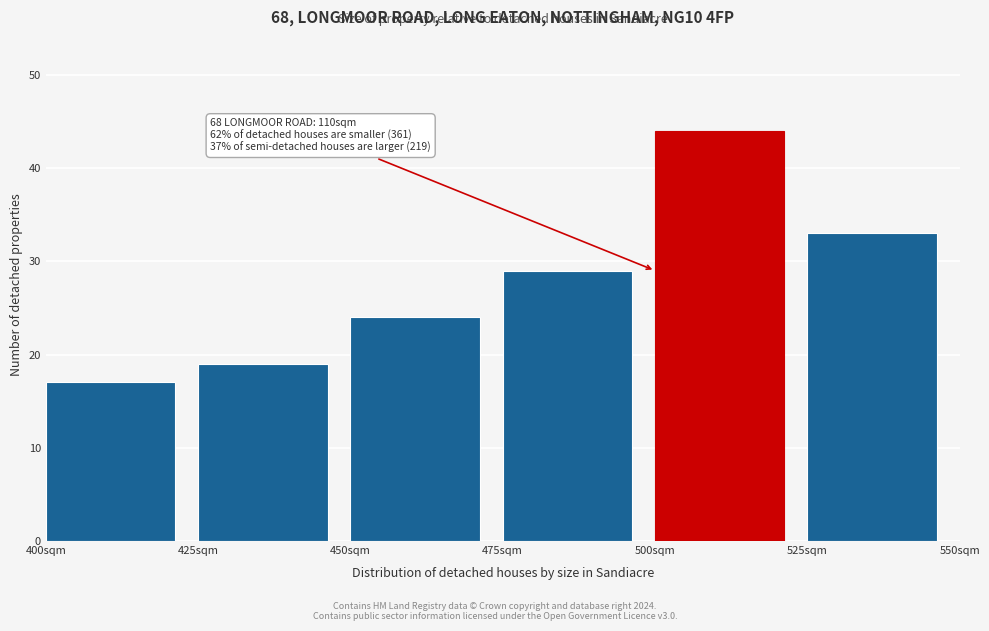

Over which range of the x-axis is the bar tallest?

500 to 525